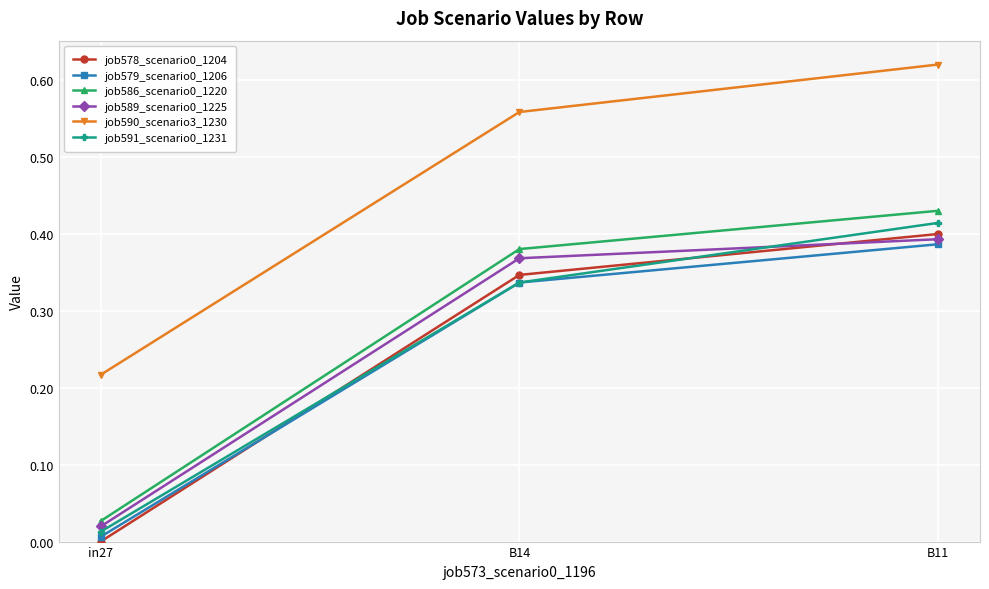

At which label does job591_scenario0_1231 reach its minimum?

in27